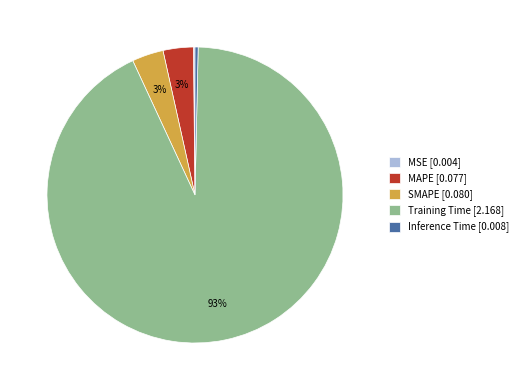

To the nearest percent, what is the average slice percentage?

20%